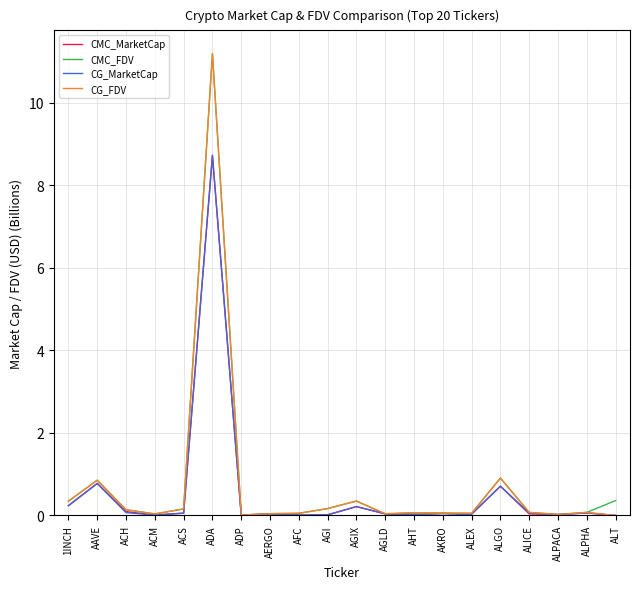

What position from the right is ALT?

1